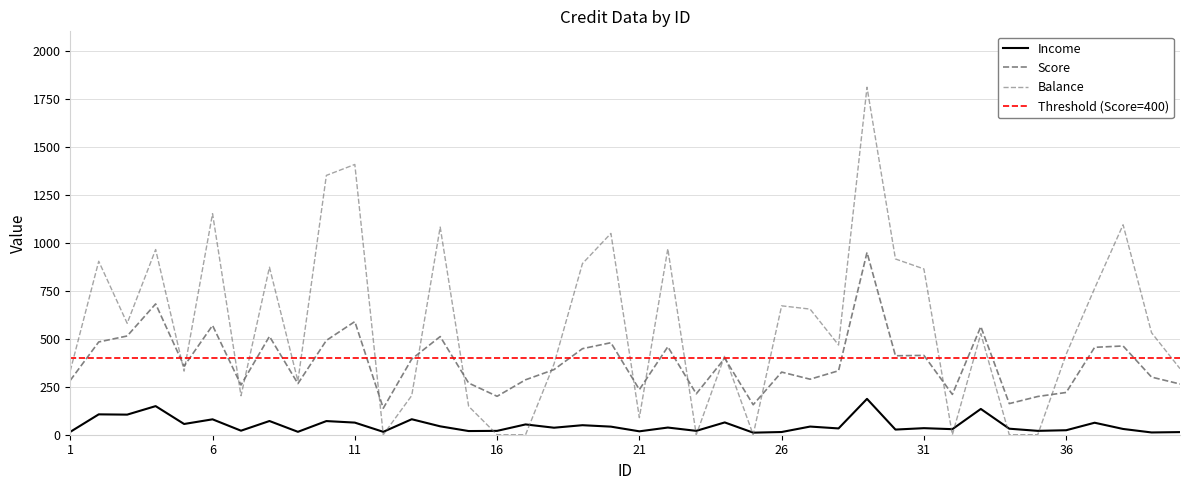

At which category does the chart reach its peak across all series?

29